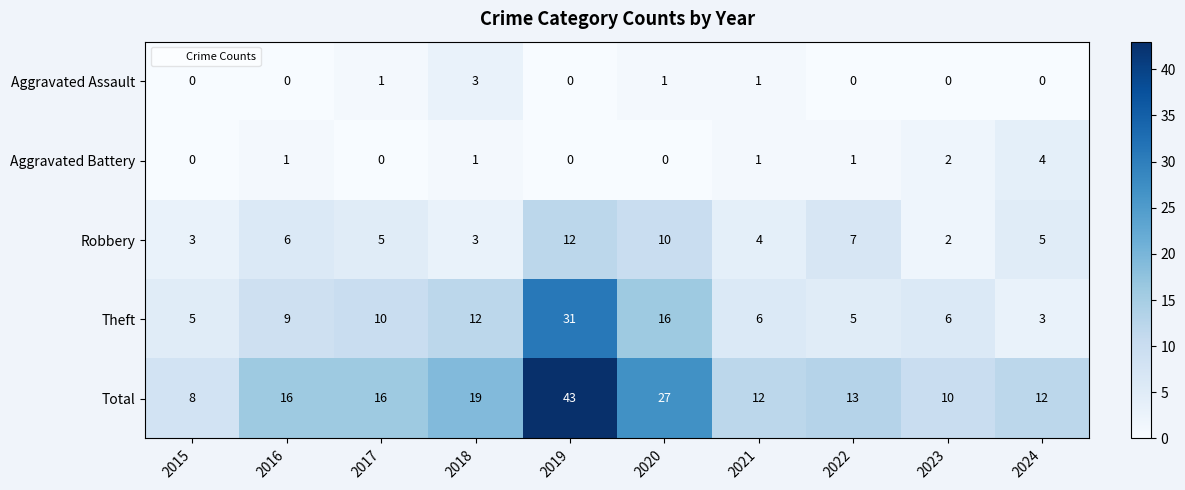

Which series has the largest total across all categories?

Total